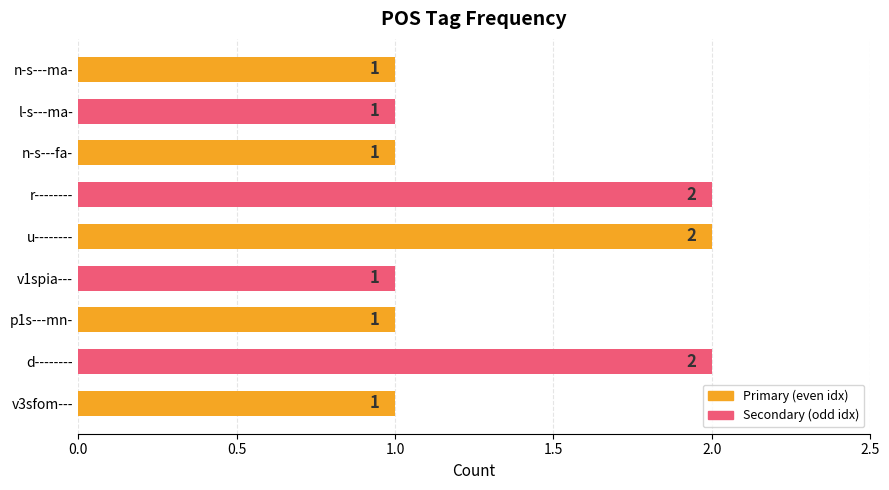

What is the average value?

1